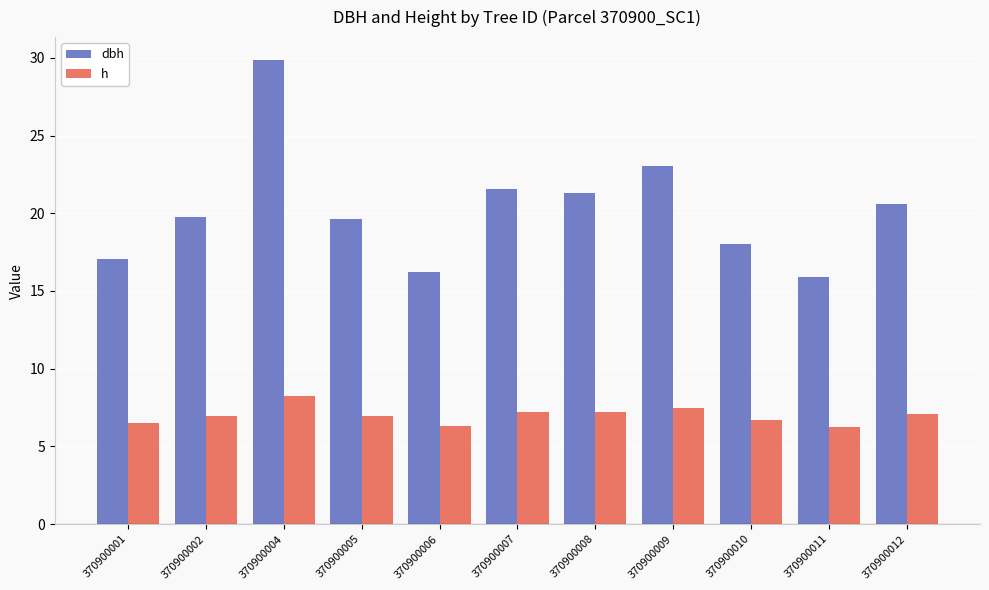

The dbh series shows 9.0 at 370900010. True or false?

False